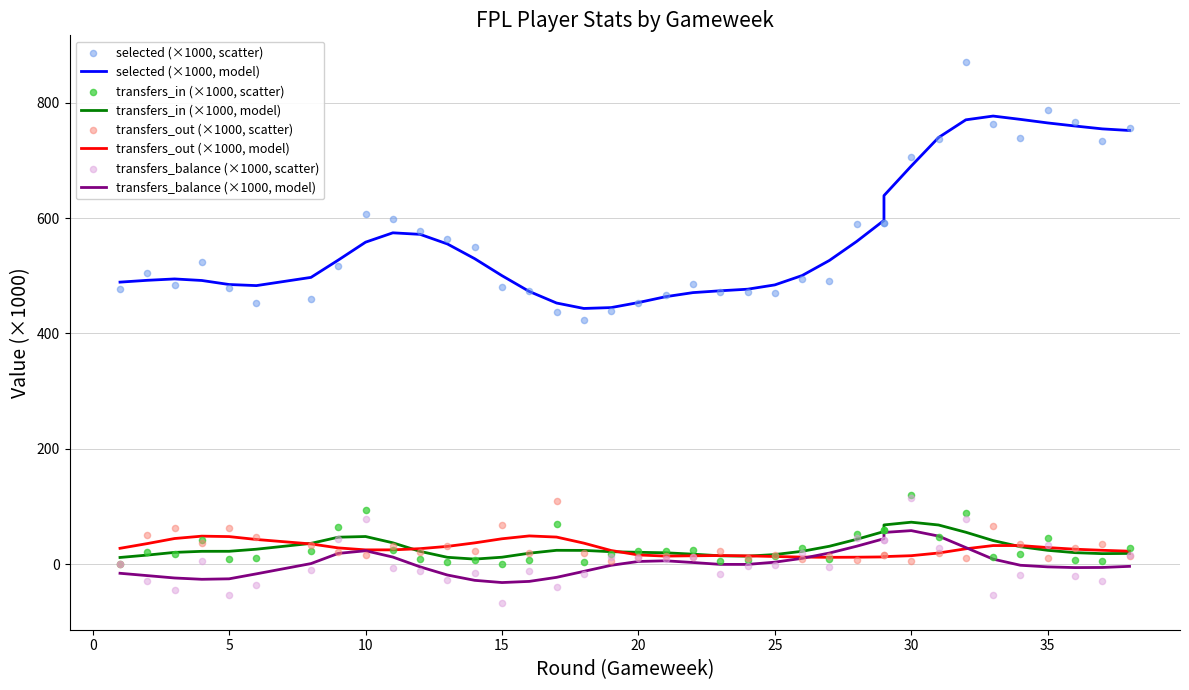

At how many categories does at least one series exceed -46?

38